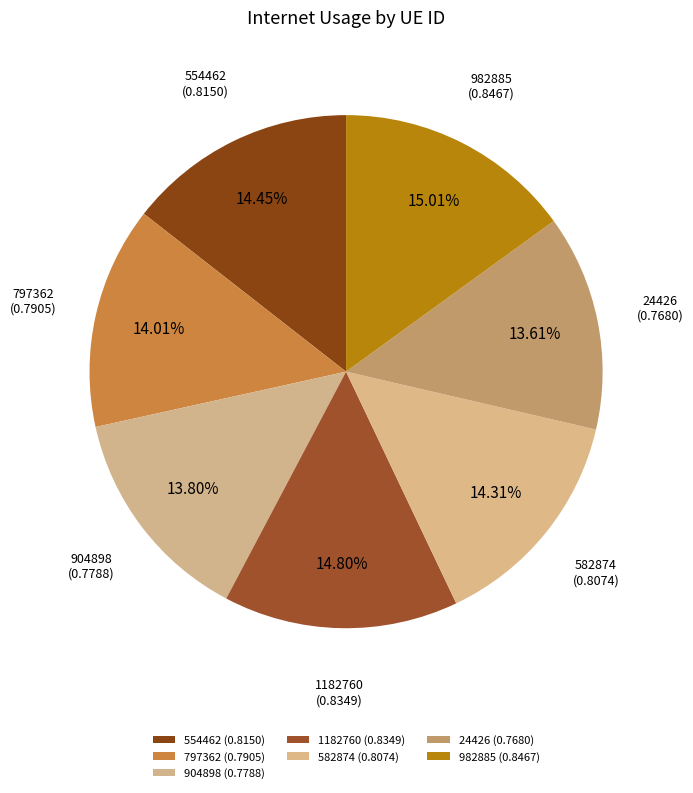

Is 904898 the majority of the pie?

No